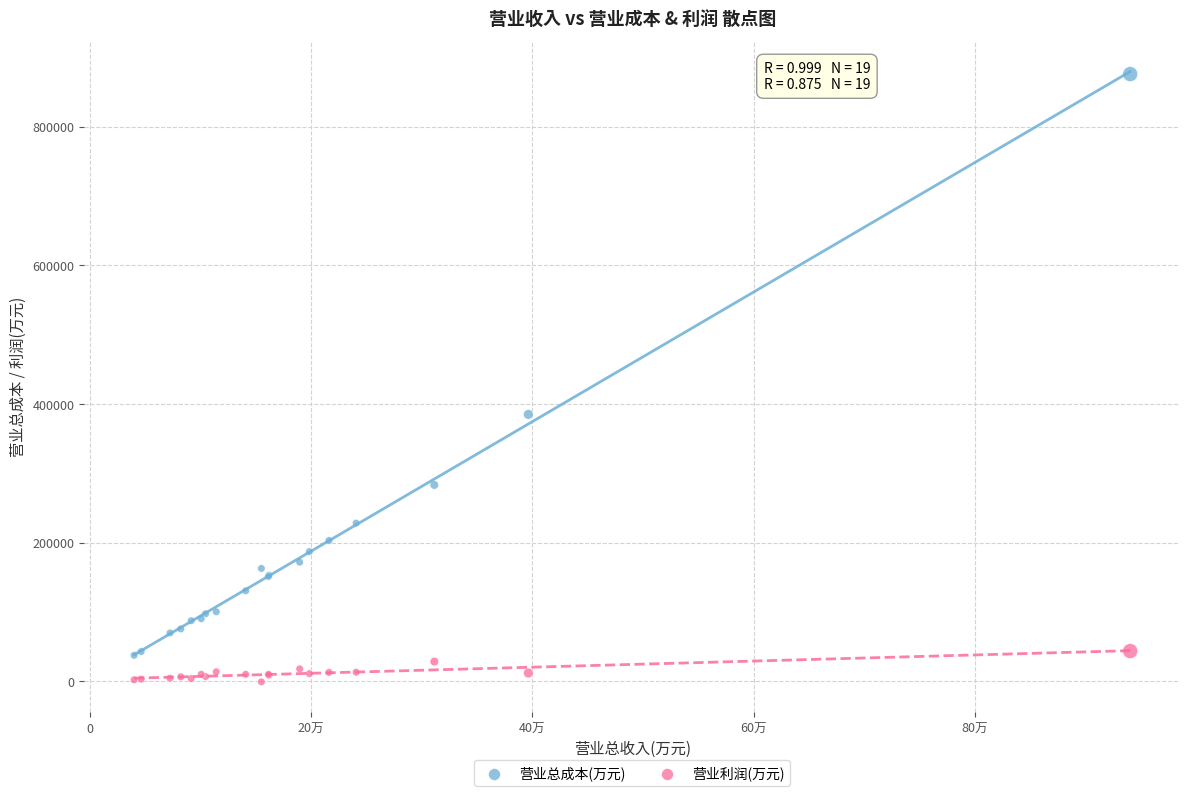

Which series reaches the minimum Y coordinate?

营业利润(万元)